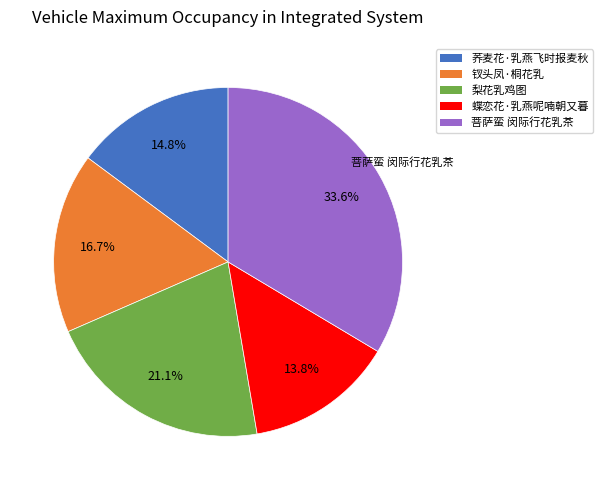

How much of the chart is everything except 菩萨蛮 闵际行花乳茶?

66.4%